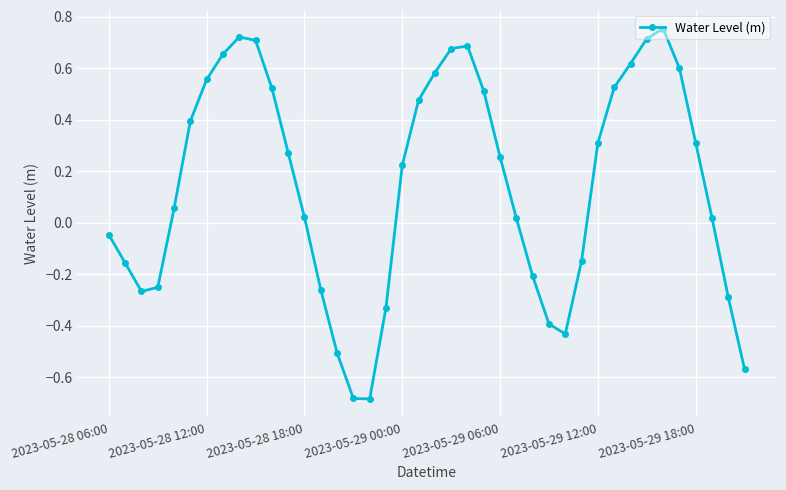

What is the difference between the second highest and second lowest values?

1.4